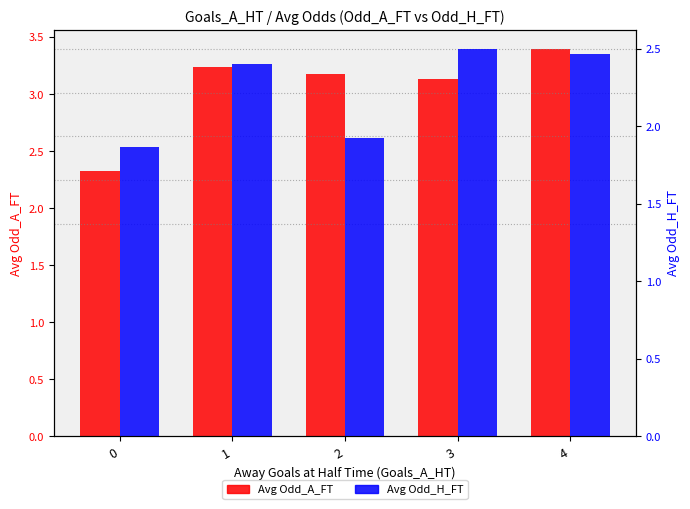

At how many categories does at least one series exceed 3?

4